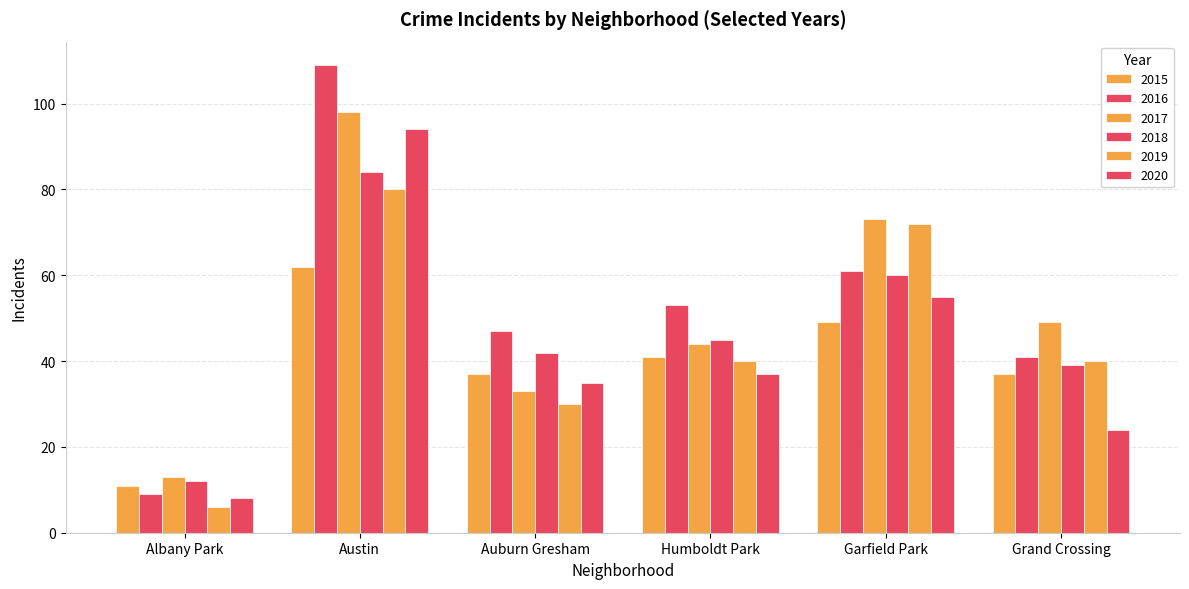

What is the average value of the 2015 series?

40